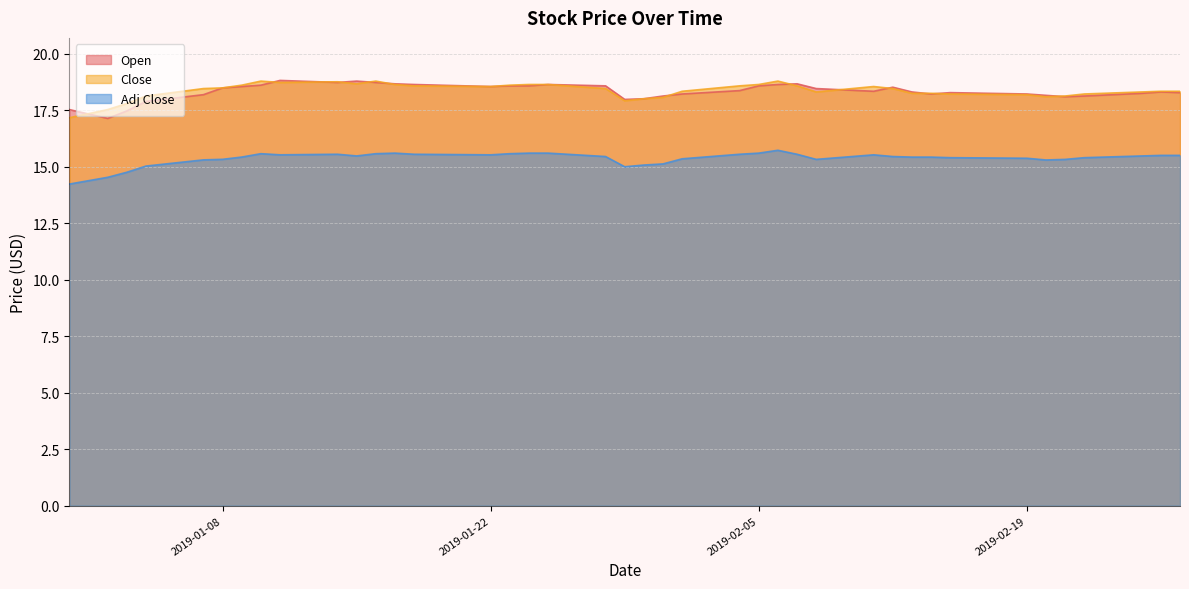

True or false: Adj Close and Close cross at least once.

False